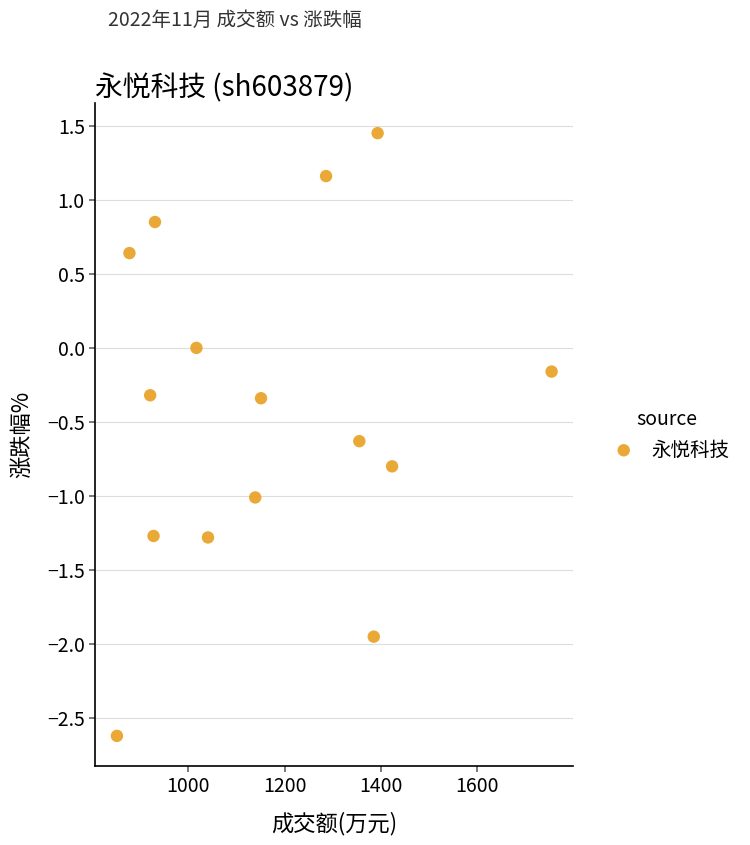

What is the range of X values (max minus min)?

902.0